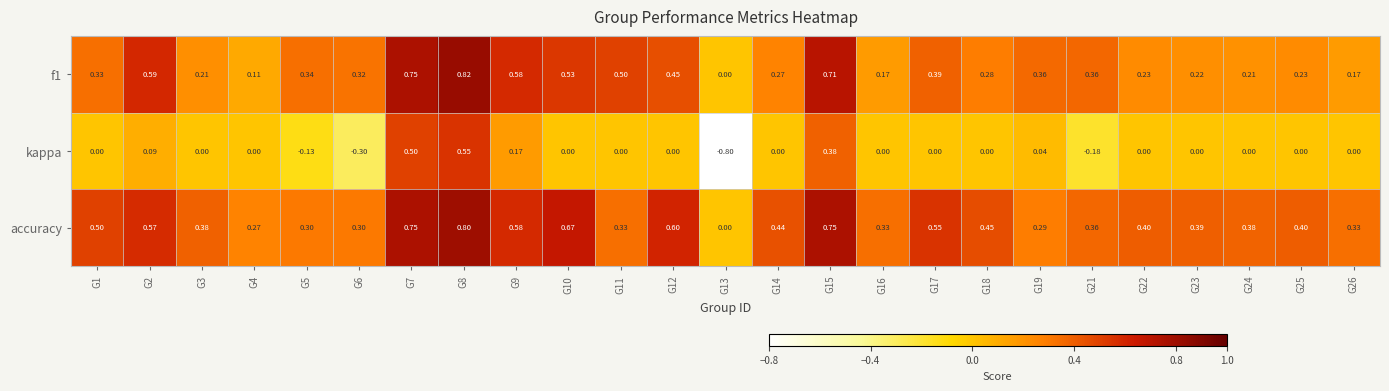

What is the total value across all series at G6?

0.3